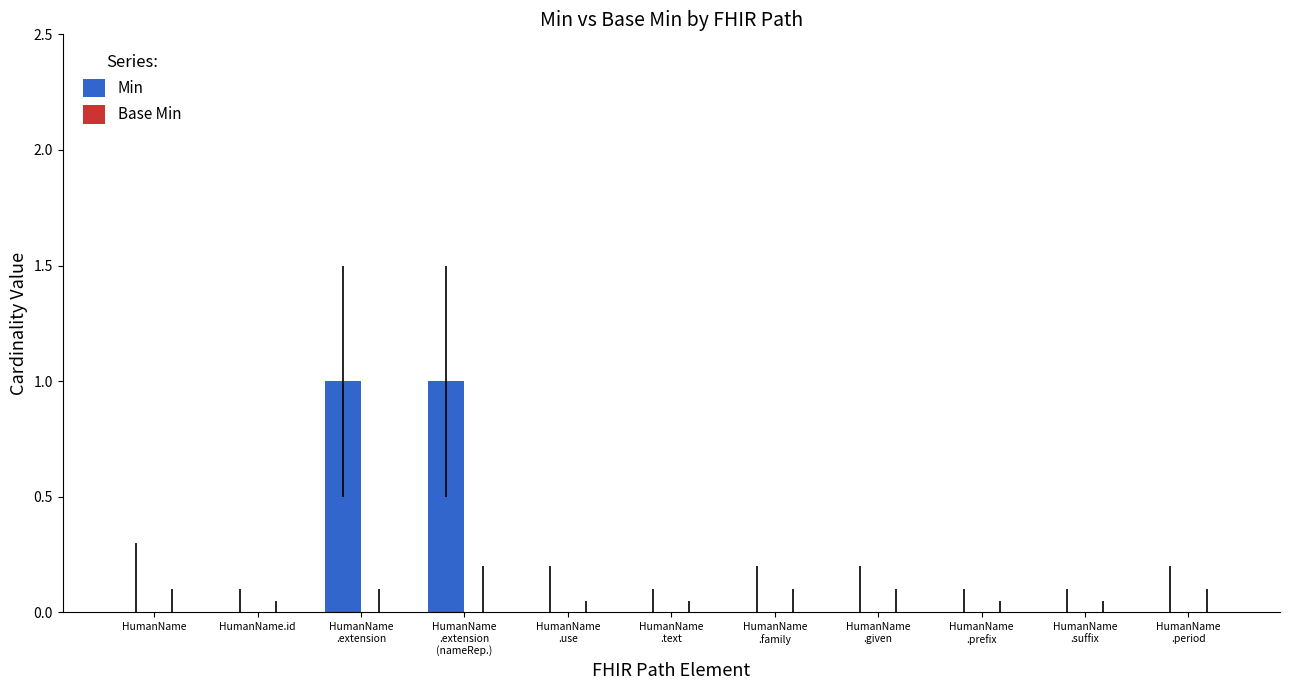

True or false: the data shows 0 at HumanName.

True